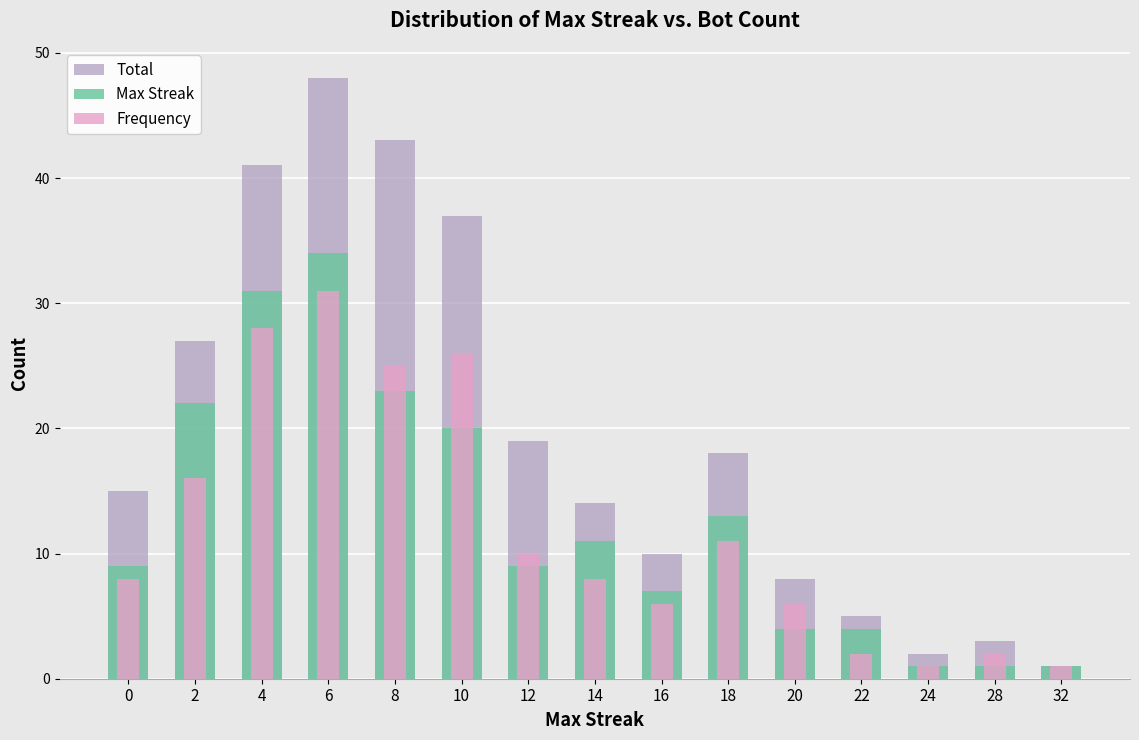

What is the sum of the Total values at 8 and 10?

80